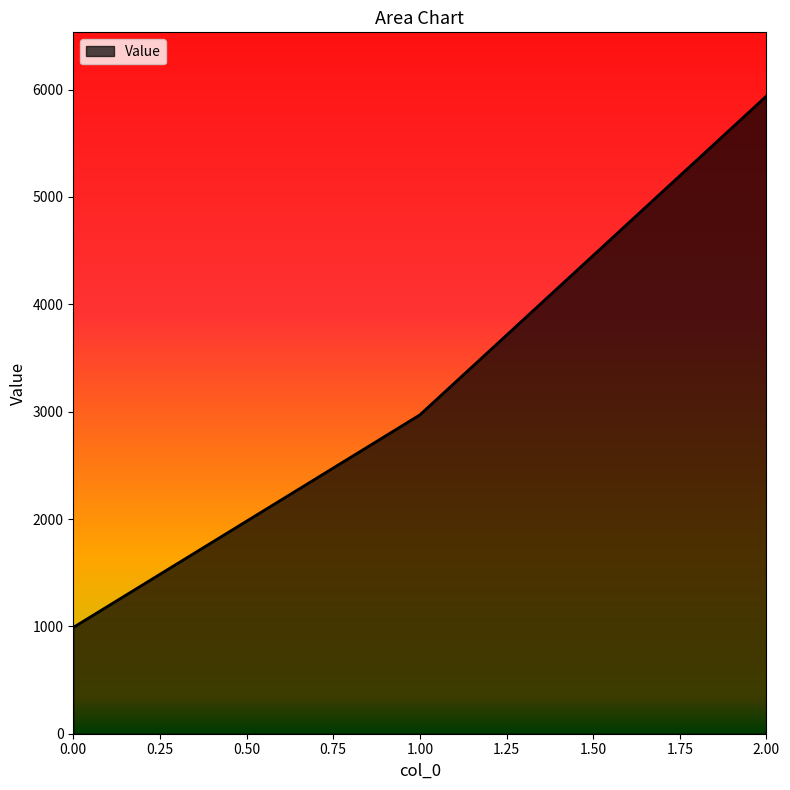

Count the values in the range 990 to 5940.

3